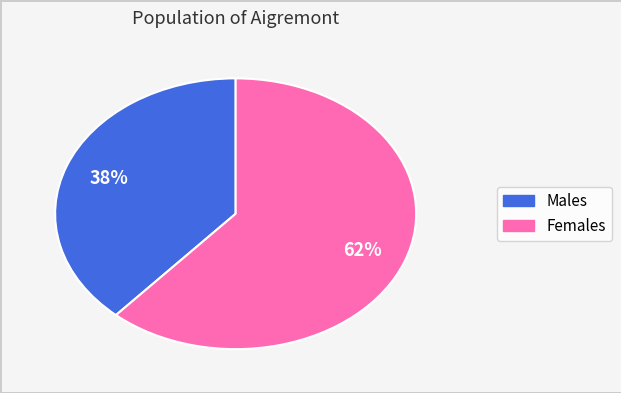

To the nearest percent, what is the average slice percentage?

50%